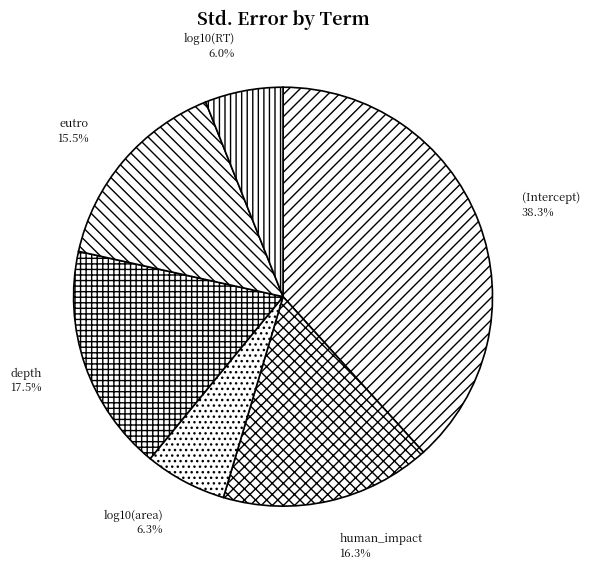

Is it true that human_impact is 16% of the pie?

True